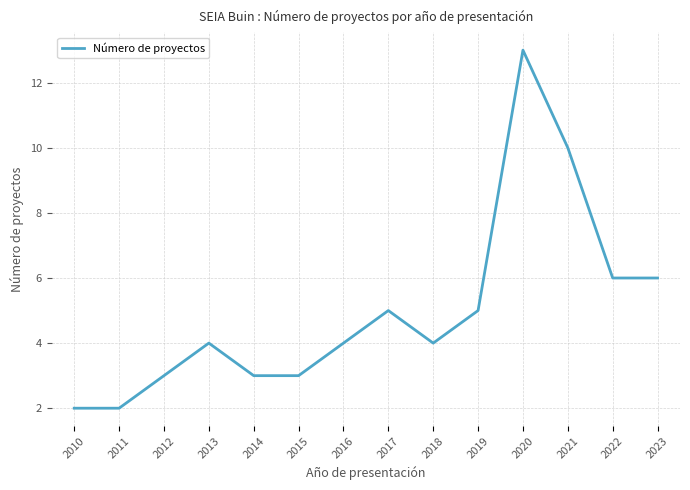

Which label corresponds to the largest value in the chart?

2020